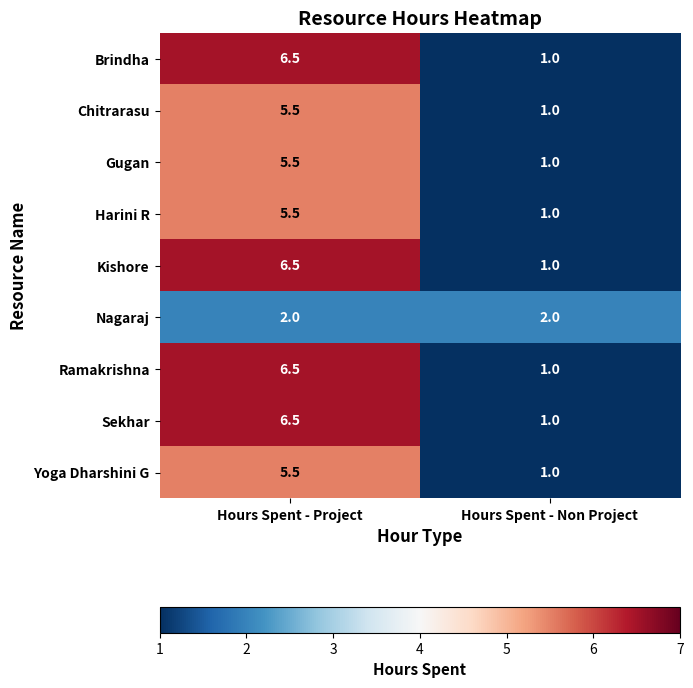

What is the greatest value displayed?

6.5